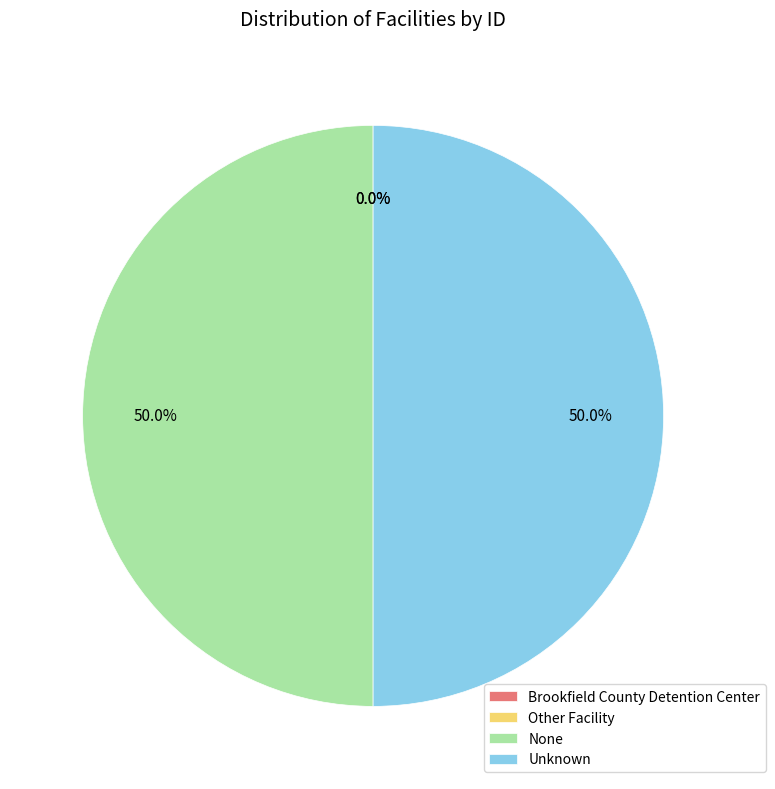

To the nearest percent, what is the difference between the largest and smallest slice percentages?

50%